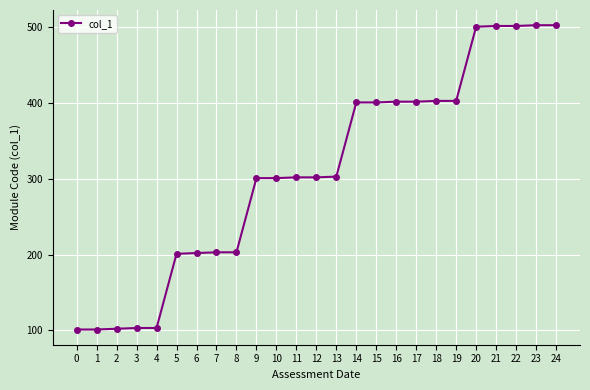

What value does the data have at 15?

401